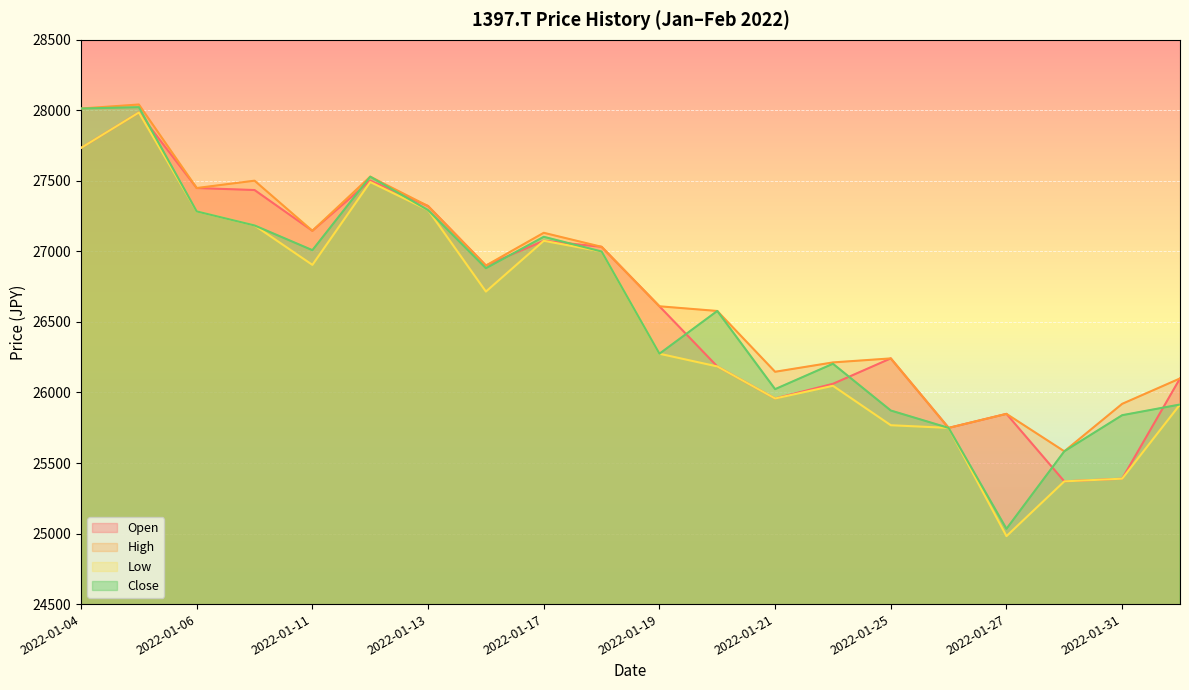

Which category has the lowest value in the Close series?

2022-01-27